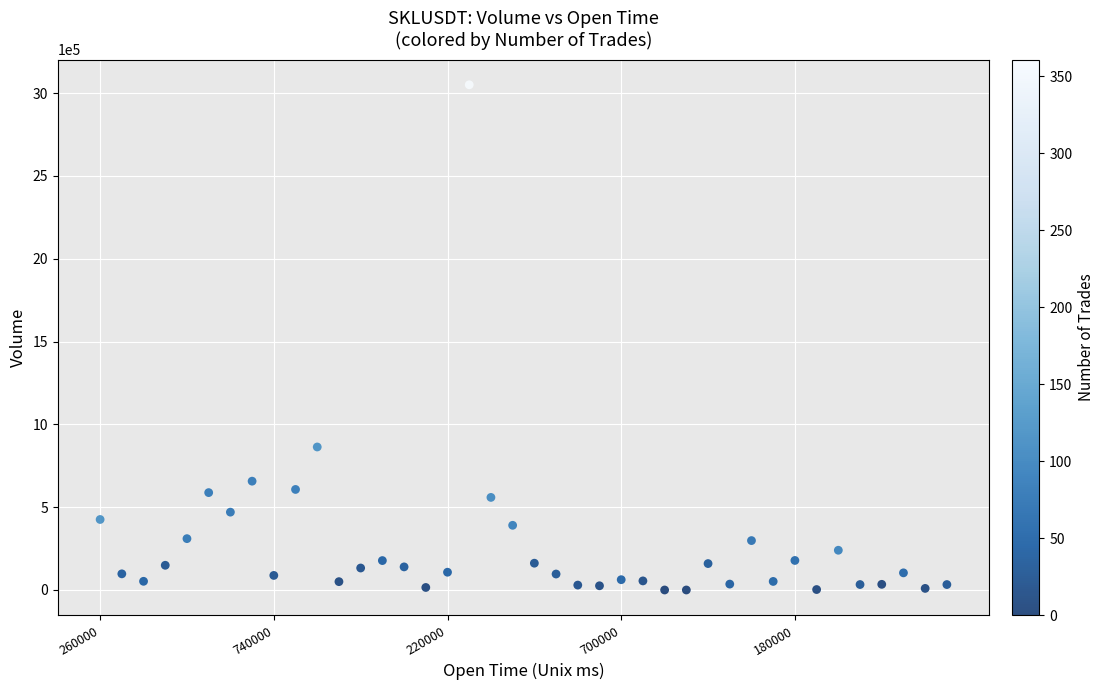

What Y value in the scatter plot is closest to 1524929?

863292